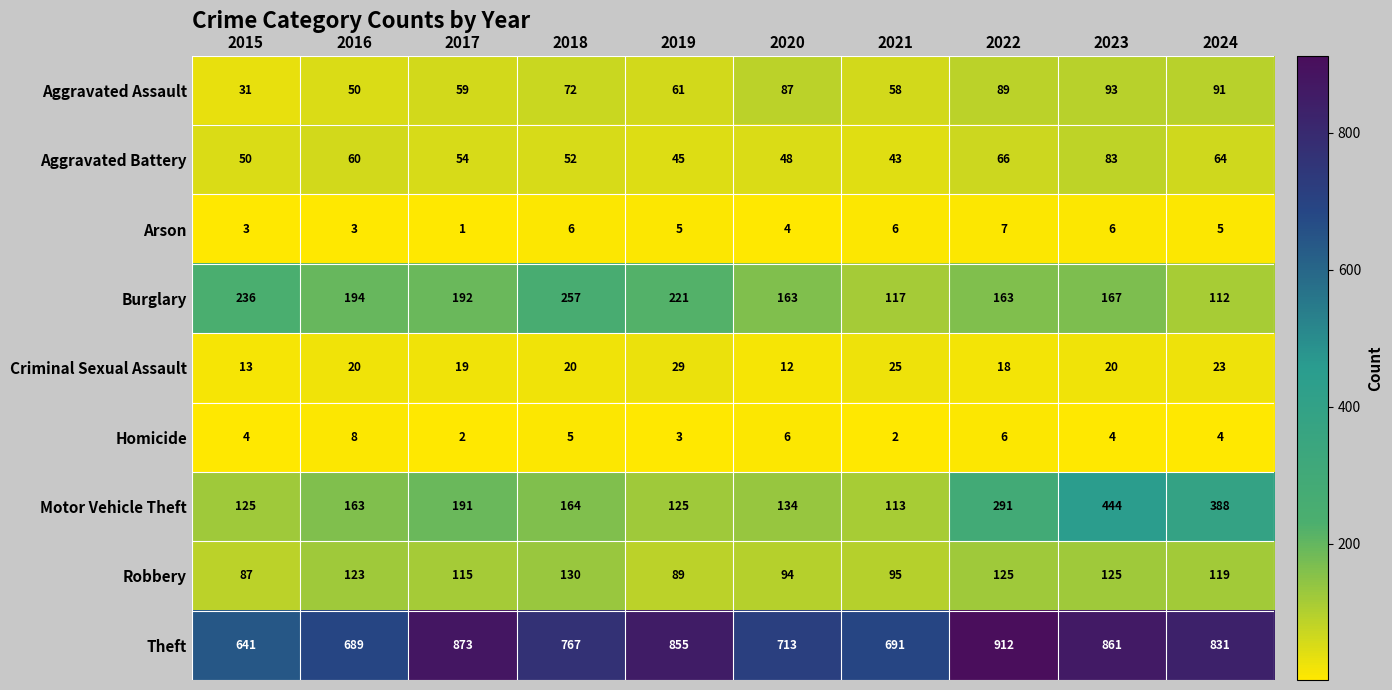

Rank the series at 2019 from highest to lowest value.

Theft, Burglary, Motor Vehicle Theft, Robbery, Aggravated Assault, Aggravated Battery, Criminal Sexual Assault, Arson, Homicide